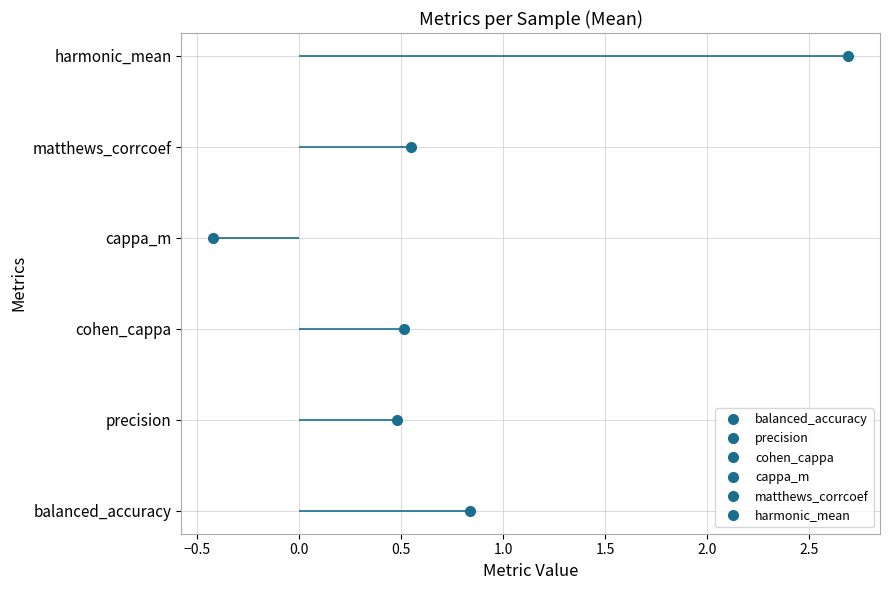

In cappa_m, how many points are lower than both neighbors (excluding endpoints)?

1